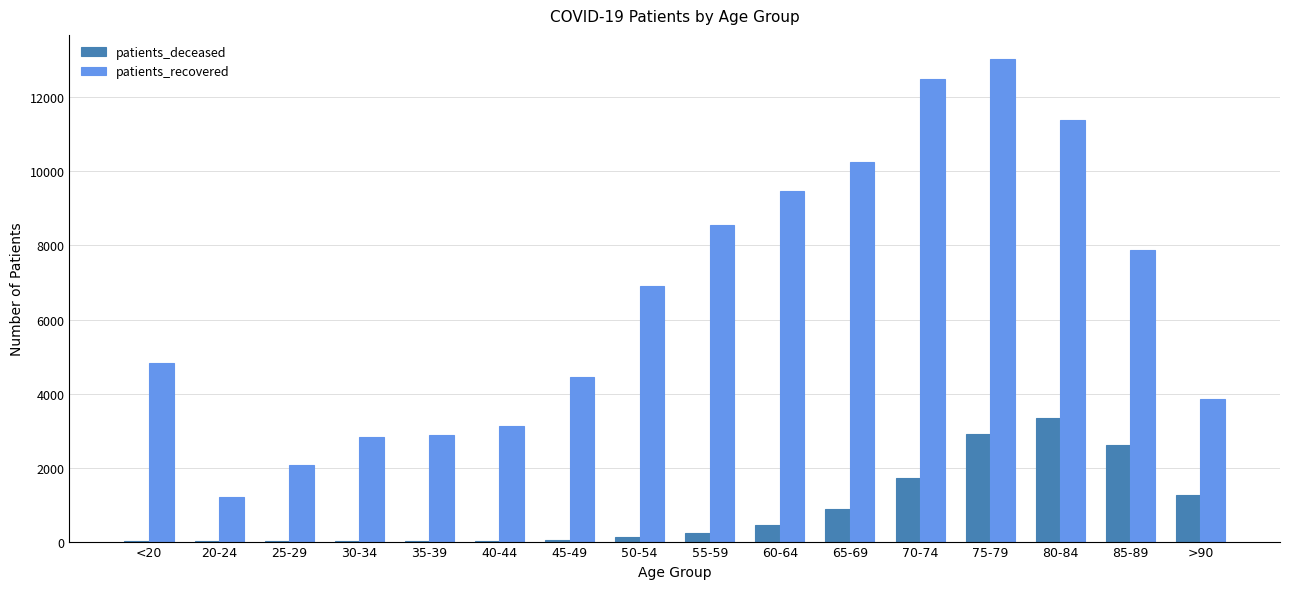

What is the maximum value for patients_recovered?

13038